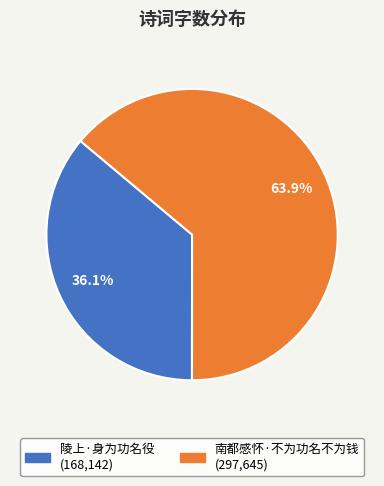

Is it true that 南都感怀·不为功名不为钱 is 64% of the pie?

True